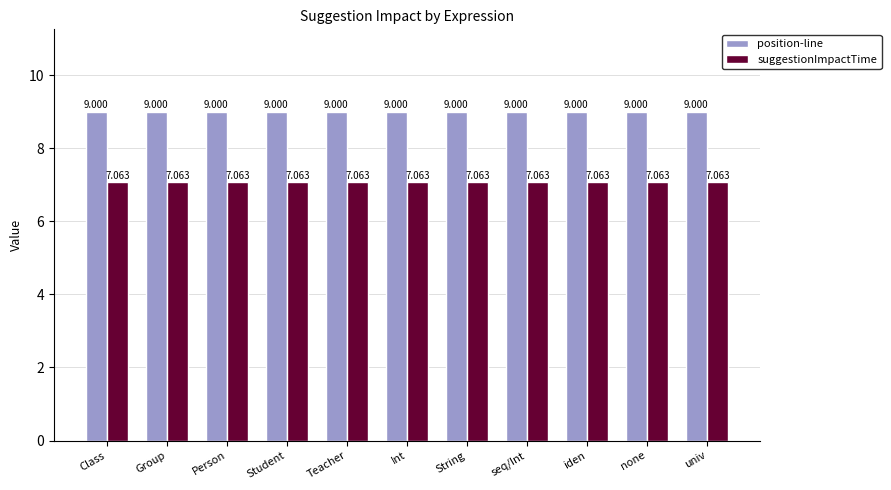

Count the number of categories in the chart.

11